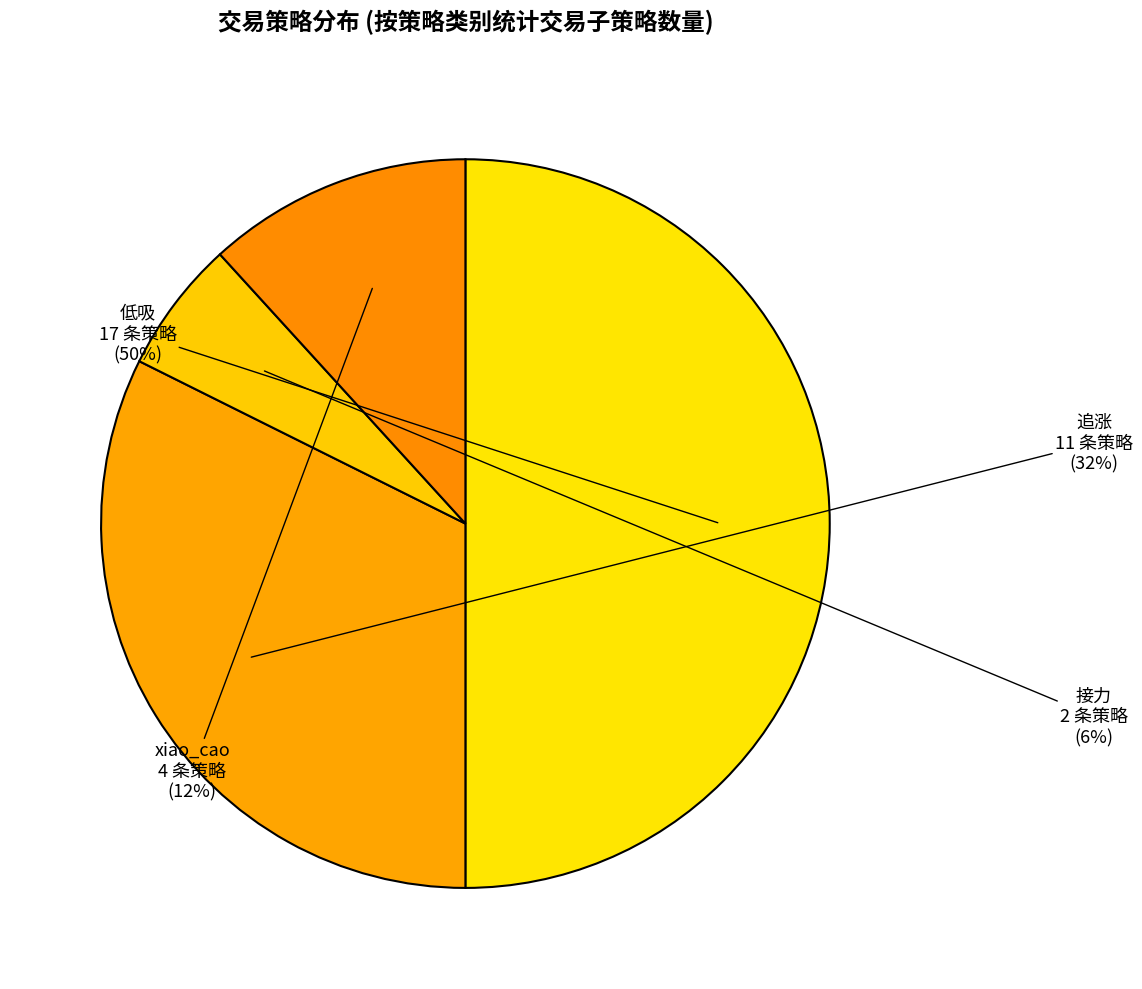

Count the number of slices in the pie.

4